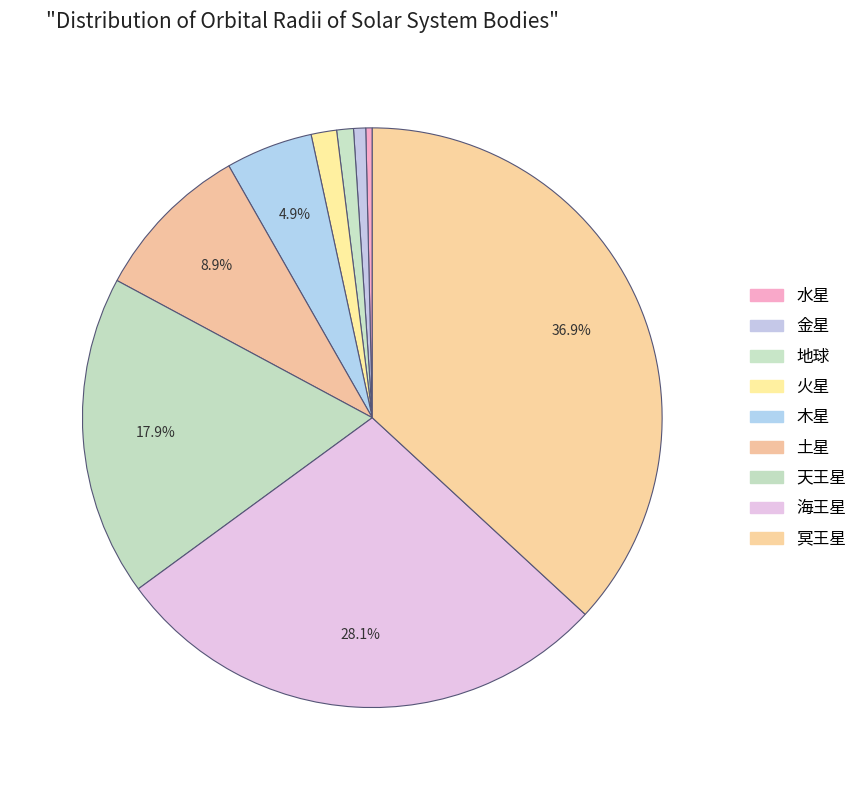

Is there any slice that represents more than half of the pie?

No